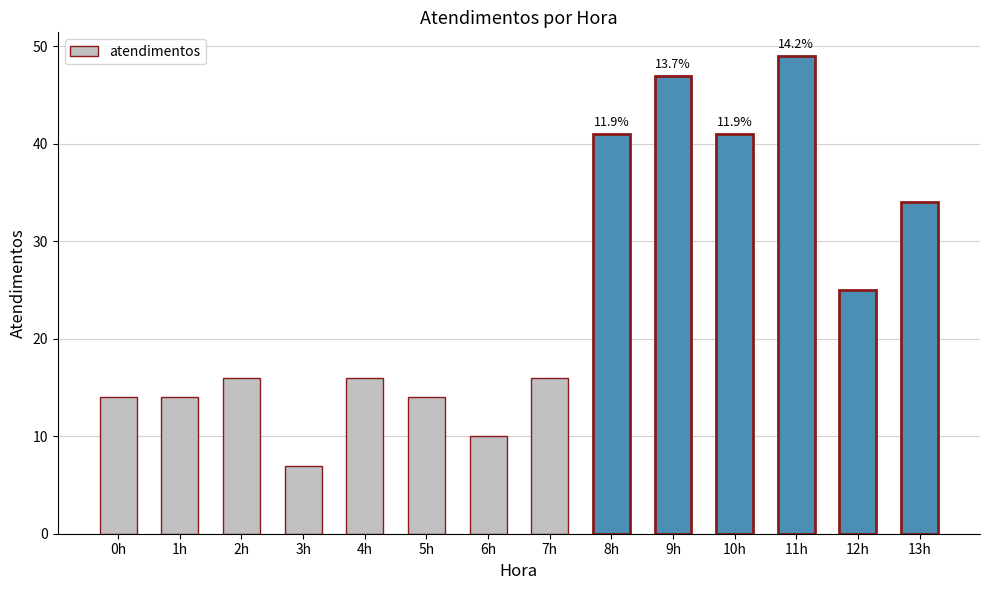

What is the label of the 2nd bar from the left?

1h